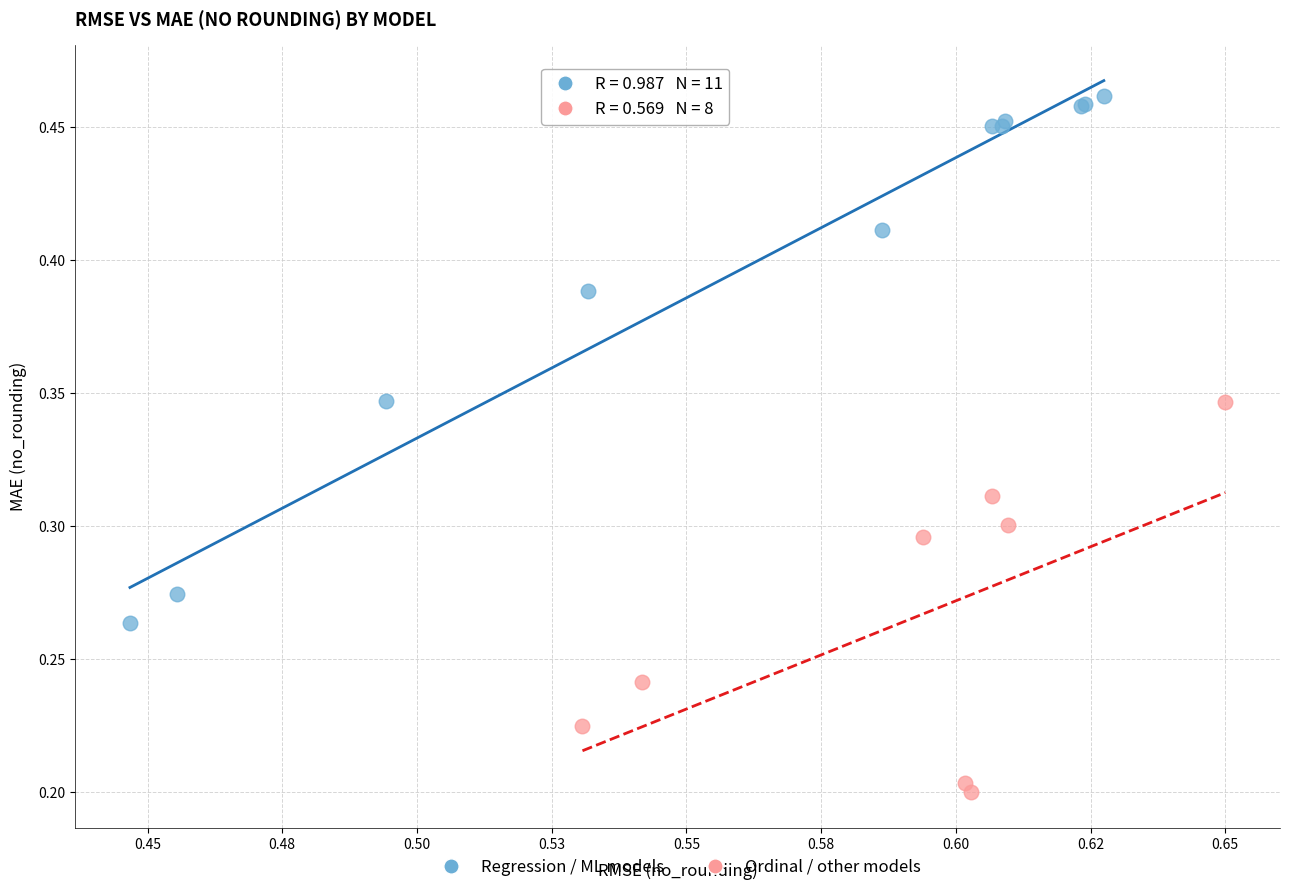

Which series reaches the maximum Y coordinate?

Regression / ML models